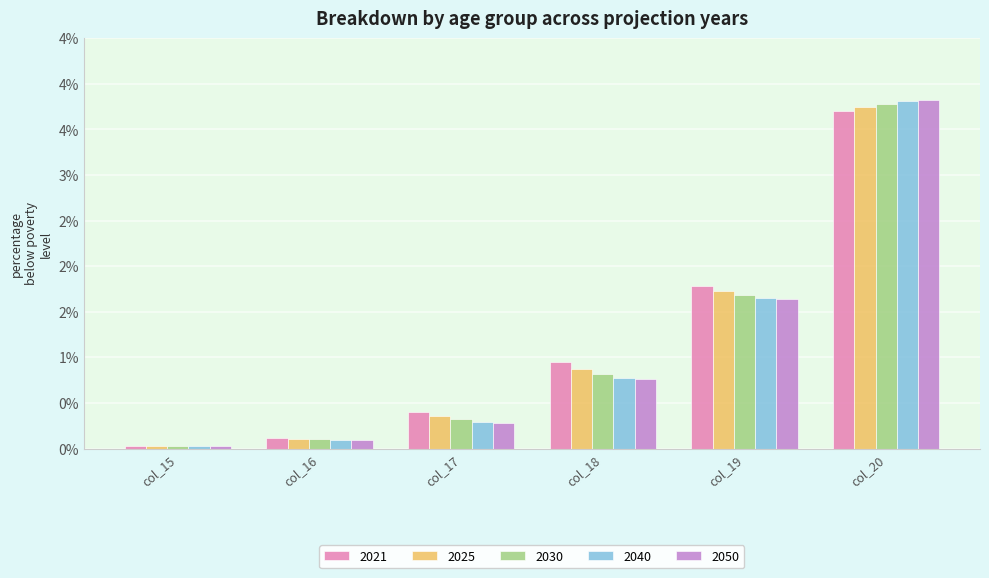

What is the value of the 2030 bar at the 4th from the left?

0.8